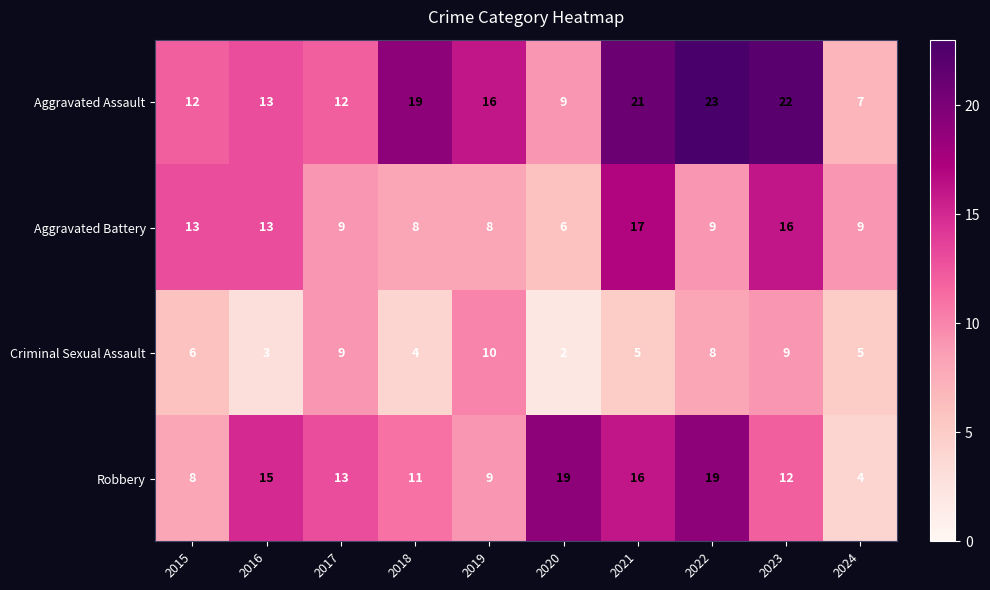

The value of Aggravated Assault at 2024 is 7. True or false?

True